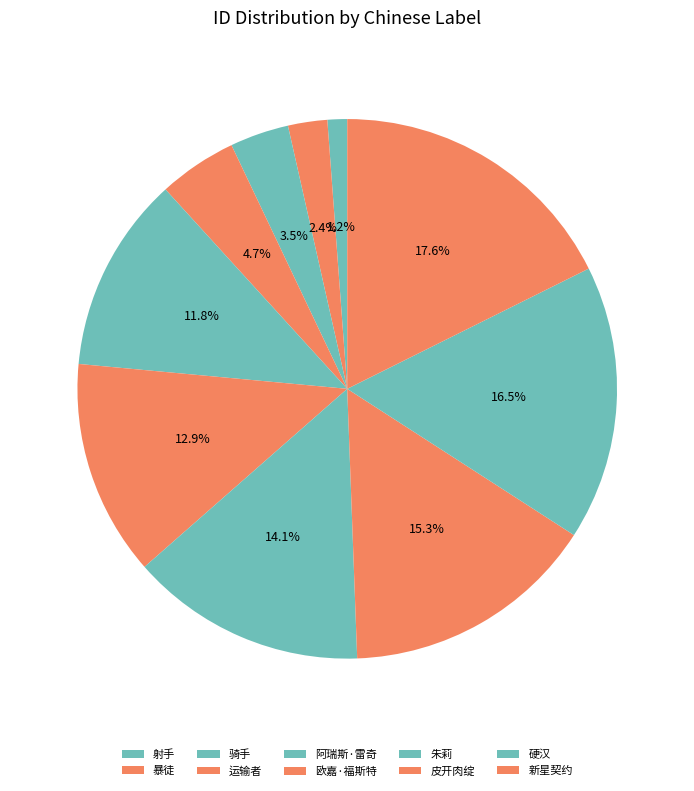

Which has a higher value, 皮开肉绽 or 射手?

皮开肉绽